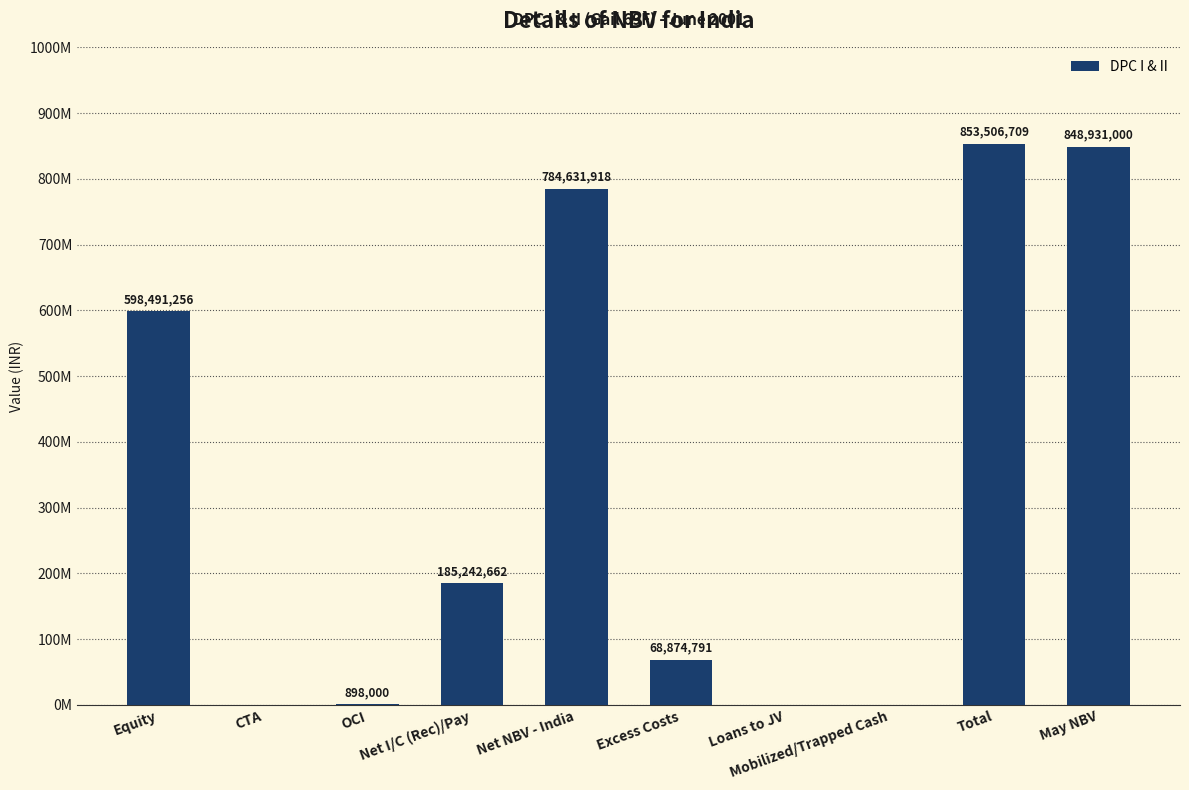

How many distinct data groups are displayed?

1